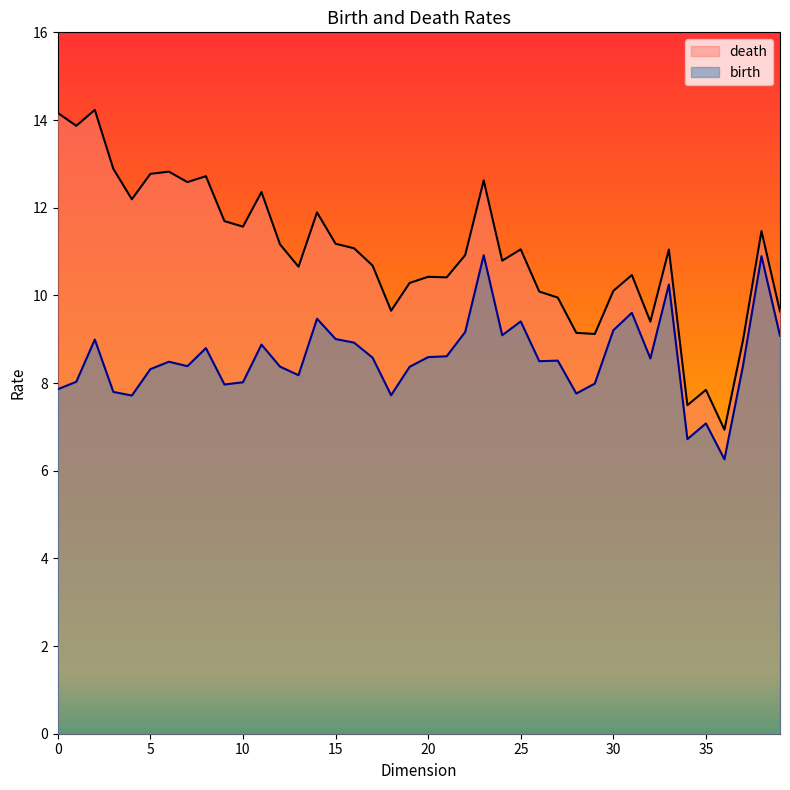

True or false: death and birth intersect in this chart.

False